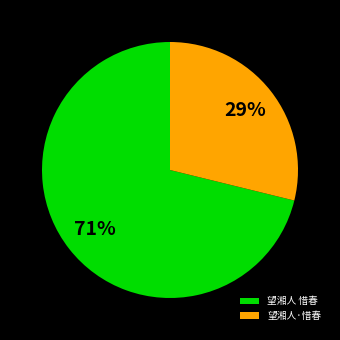

Is it true that 望湘人·惜春 is 39% of the pie?

False